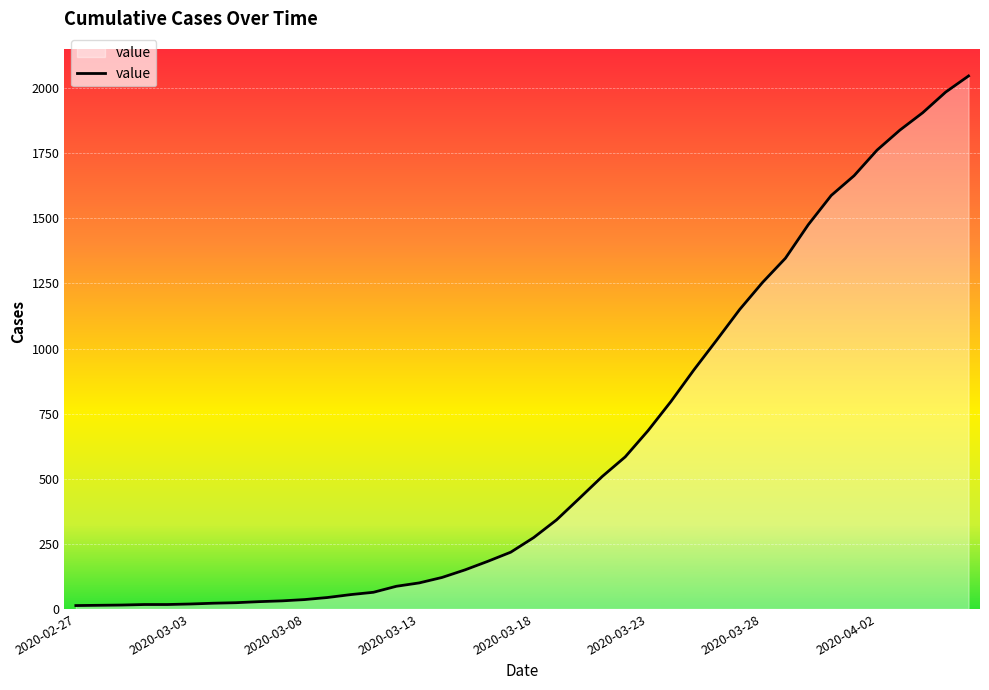

What is the difference between the maximum and second lowest values?

2033